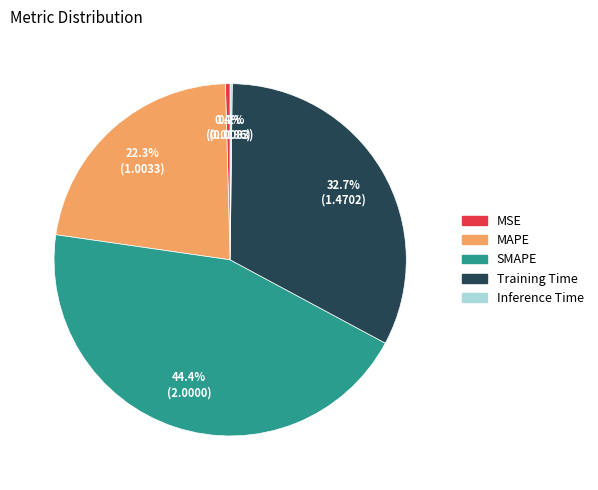

What percentage is NOT represented by SMAPE?

55.6%